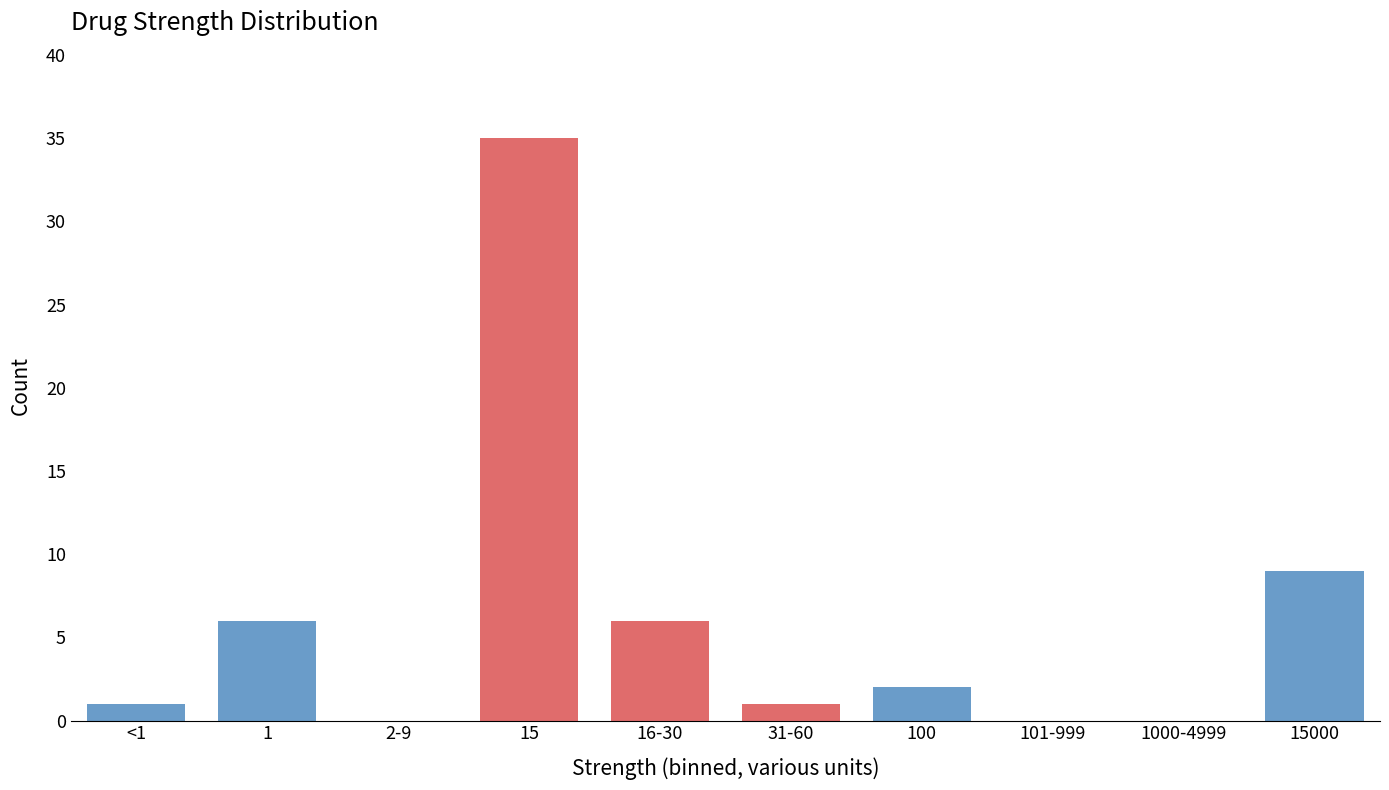

Reading left to right, extract all data points from this chart.

<1=1	1=6	2-9=0	15=35	16-30=6	31-60=1	100=2	101-999=0	1000-4999=0	15000=9